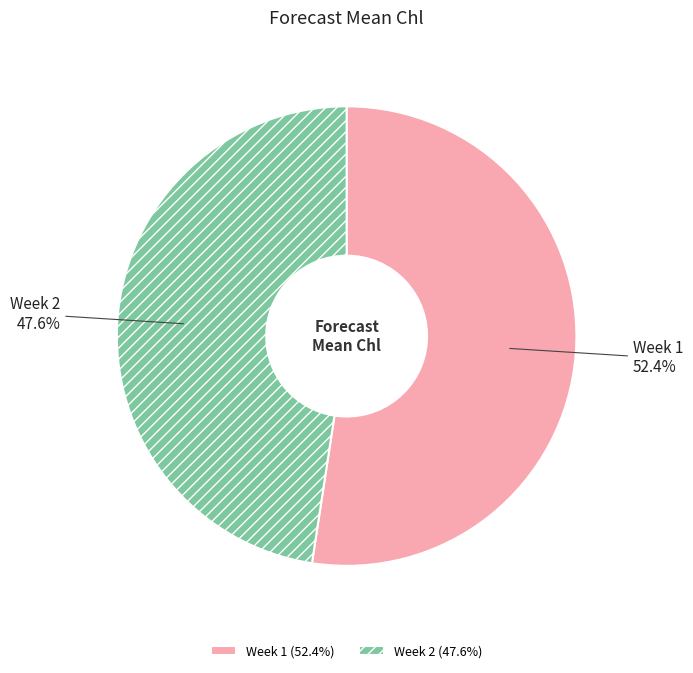

To the nearest percent, what is the difference between the Week 1 and Week 2 slice percentages?

5%